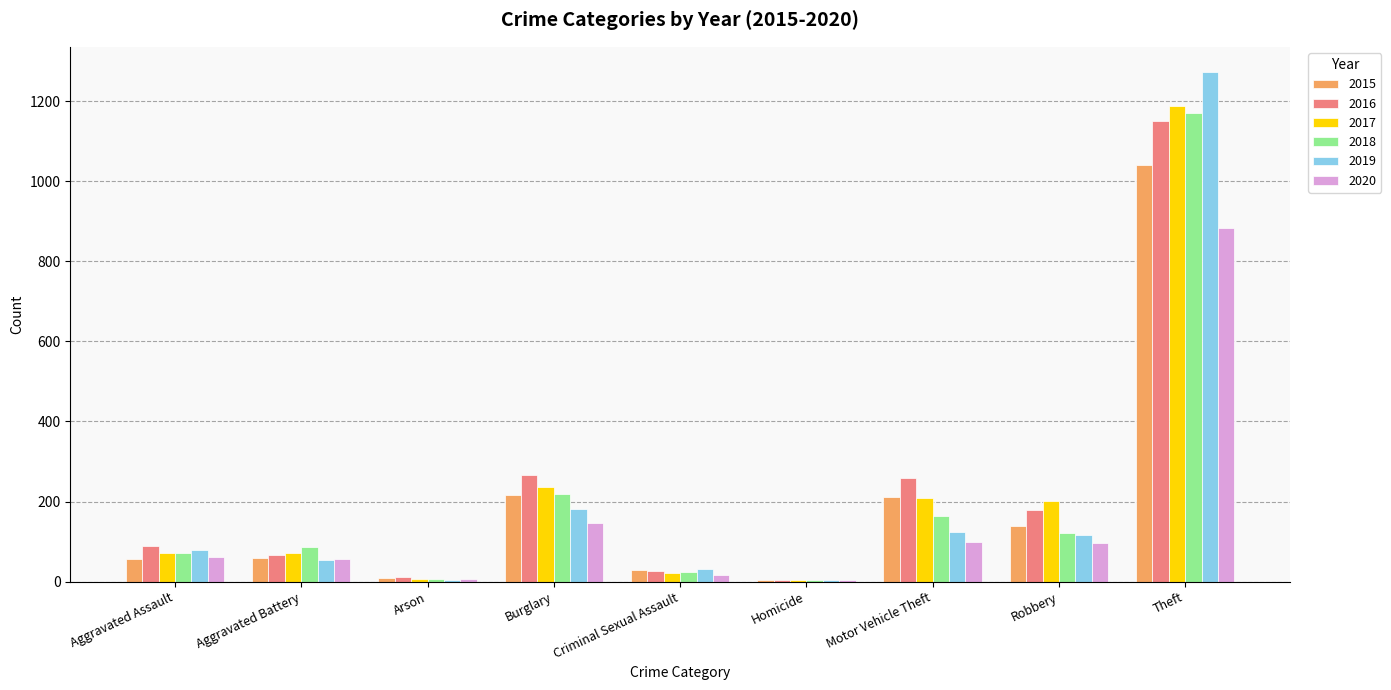

What is the sum of the 2016 values at Robbery and Aggravated Battery?

244